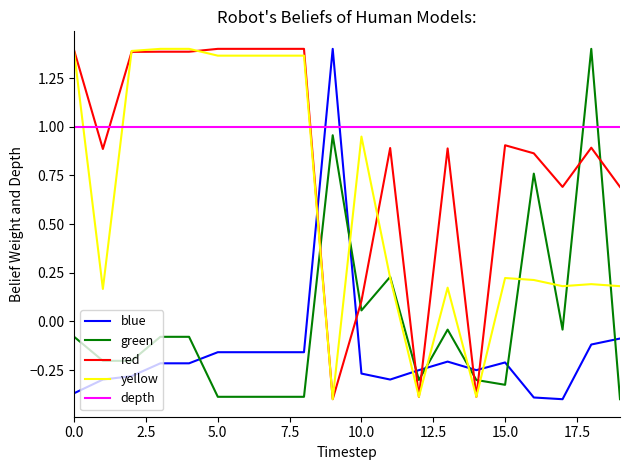

Which series has the largest total across all categories?

depth